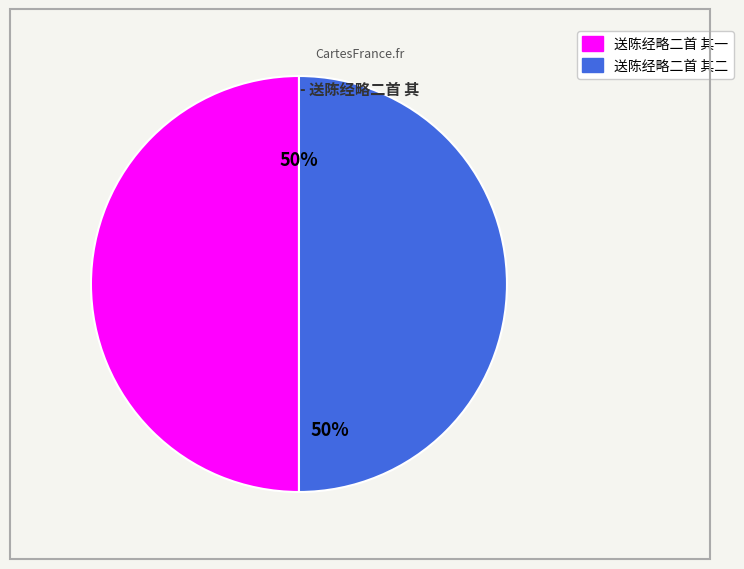

Do 送陈经略二首 其一 and 送陈经略二首 其二 together represent more than half of the pie?

Yes